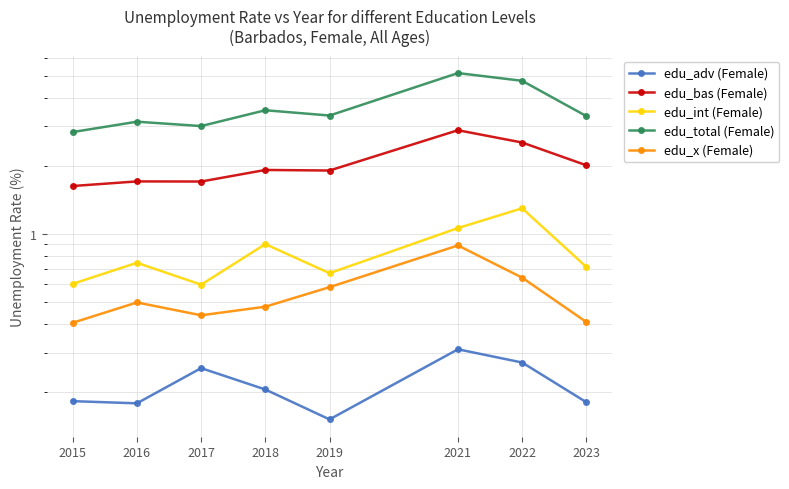

Is it true that edu_adv (Female) equals 0.2 at 2015?

True